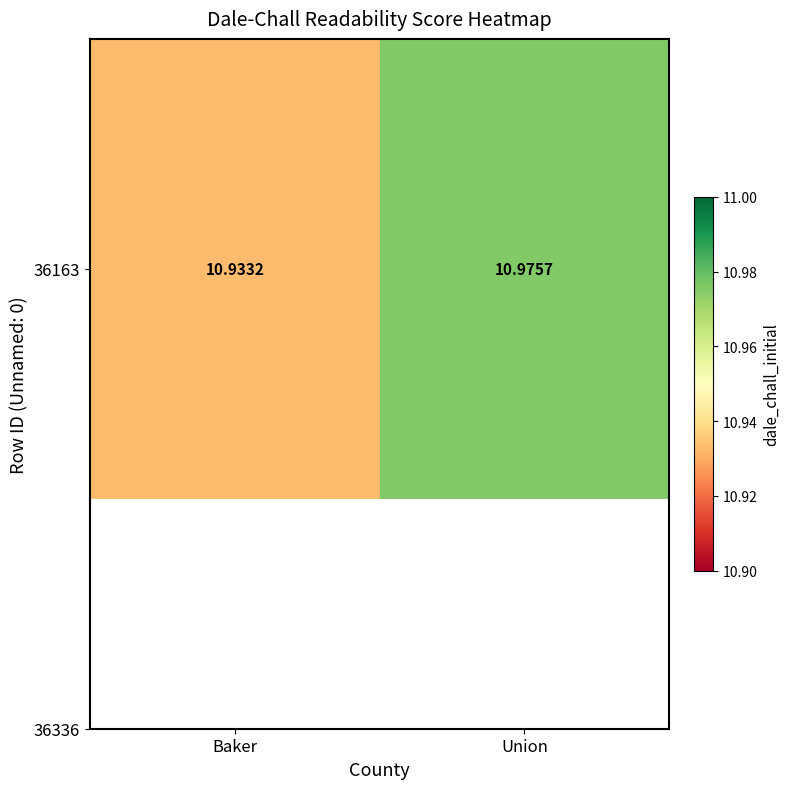

True or false: the data shows 3.3 at Union.

False